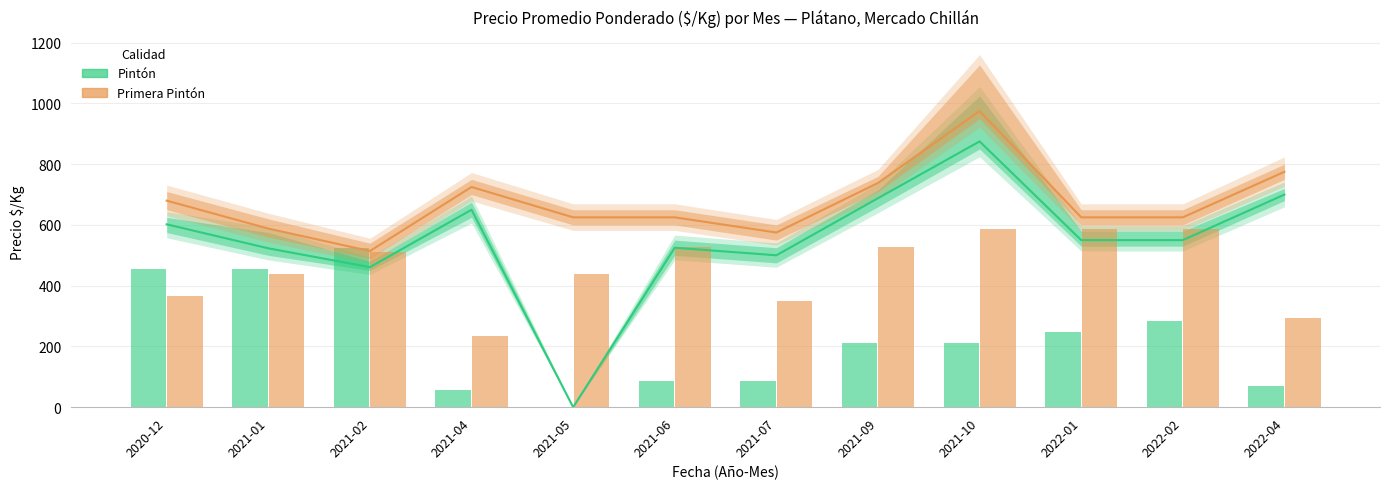

Which series has the widest spread of values?

Pintón